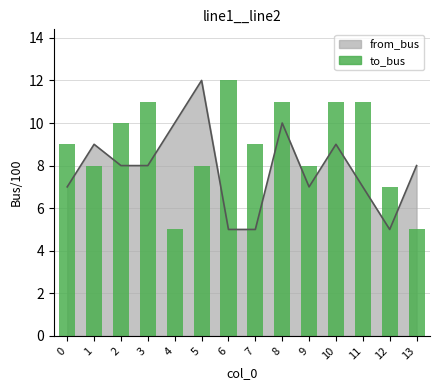

Which label corresponds to the smallest value in the chart?

4